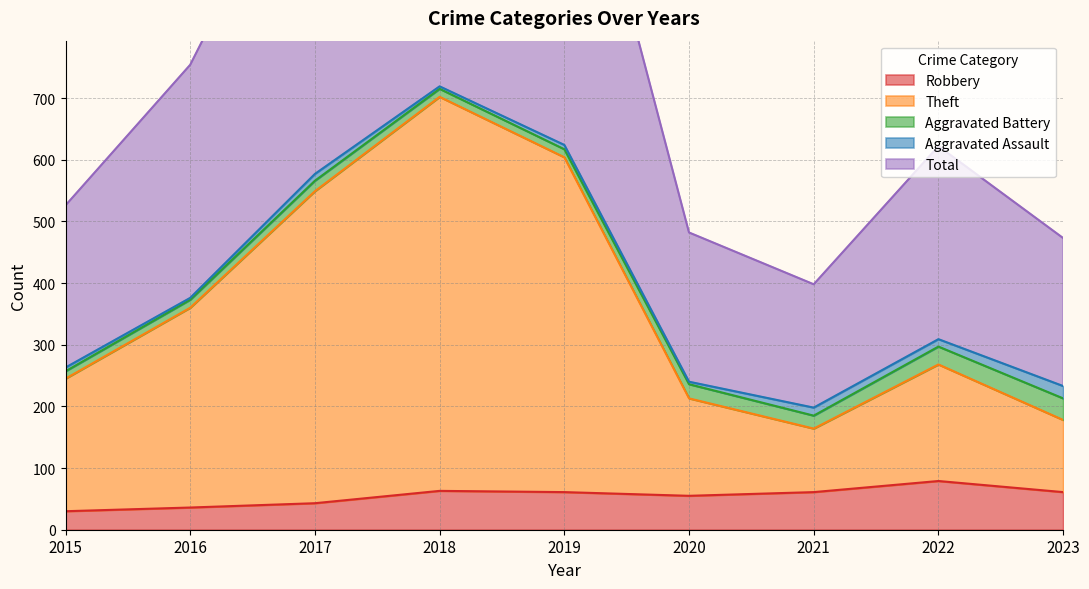

Where does the Total series first go above 622?

2016